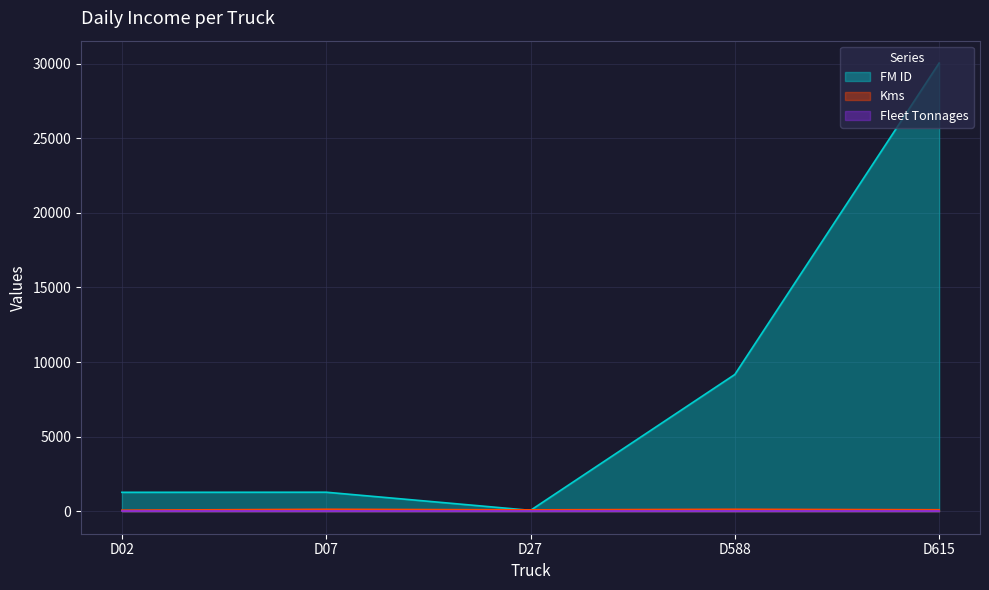

What is the total value across all series at D02?

1382